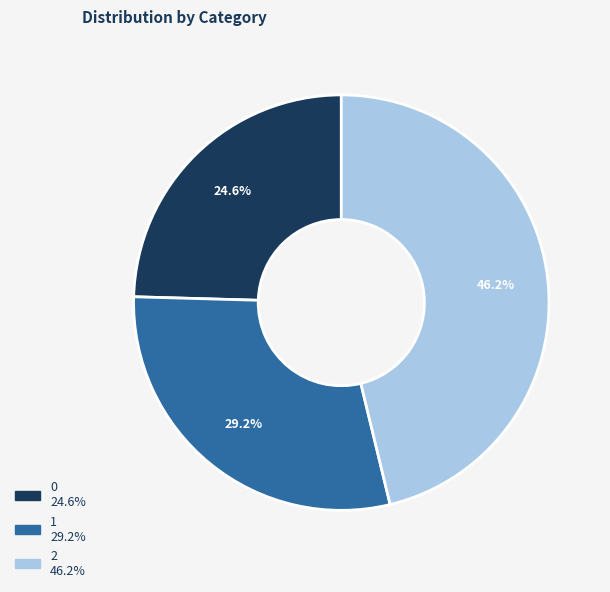

Approximately how many times larger is the value at 0 compared to 2?

0.5